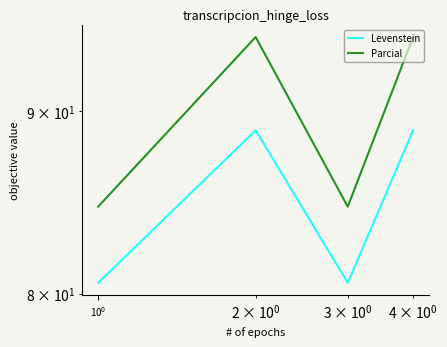

The value of Levenstein at $\mathdefault{10^{-1}}$ is 52.4. True or false?

False